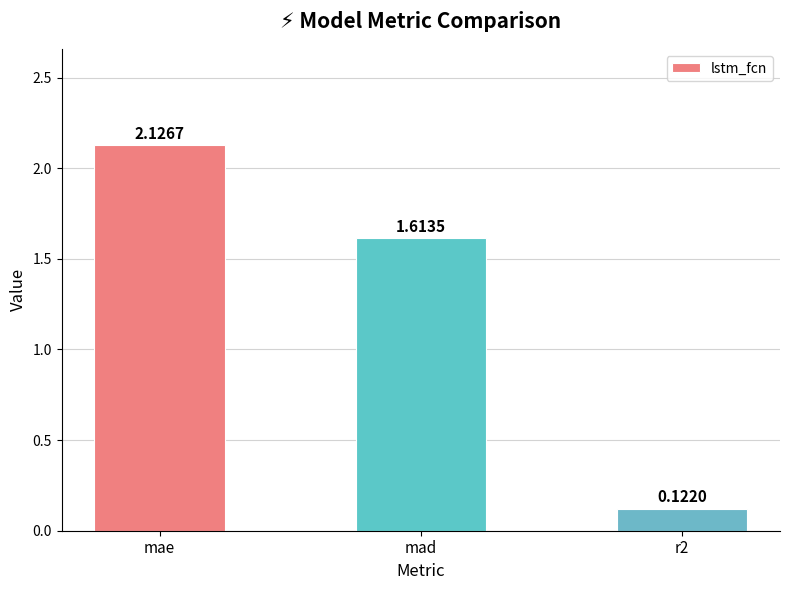

How many values are below 1?

1